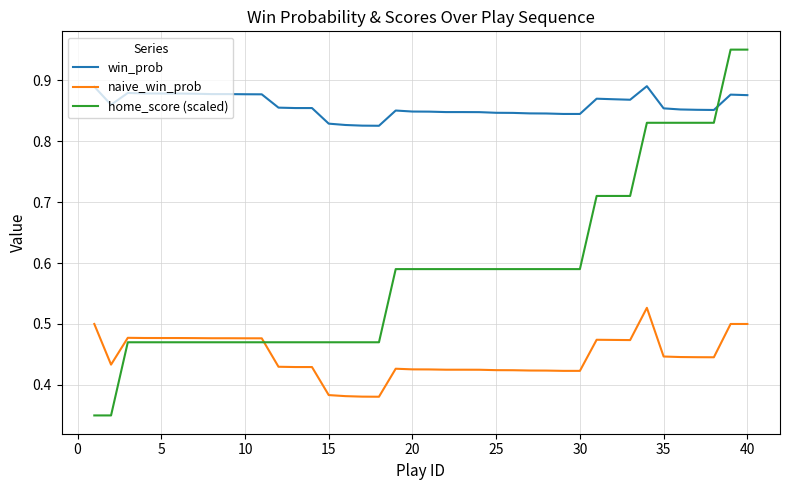

True or false: naive_win_prob and win_prob intersect in this chart.

False